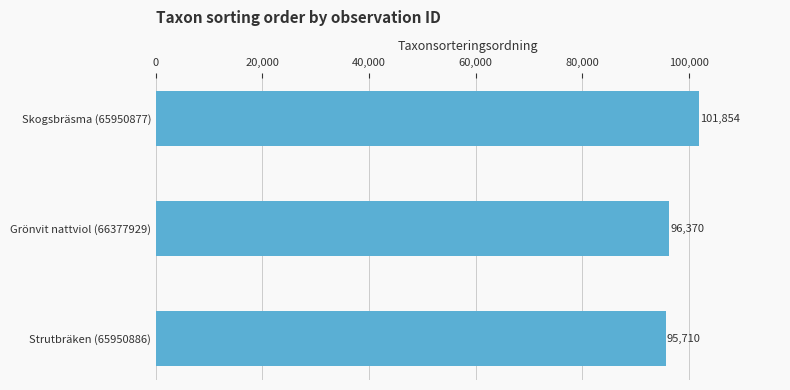

Rank the categories by value from highest to lowest.

Skogsbräsma (65950877), Grönvit nattviol (66377929), Strutbräken (65950886)